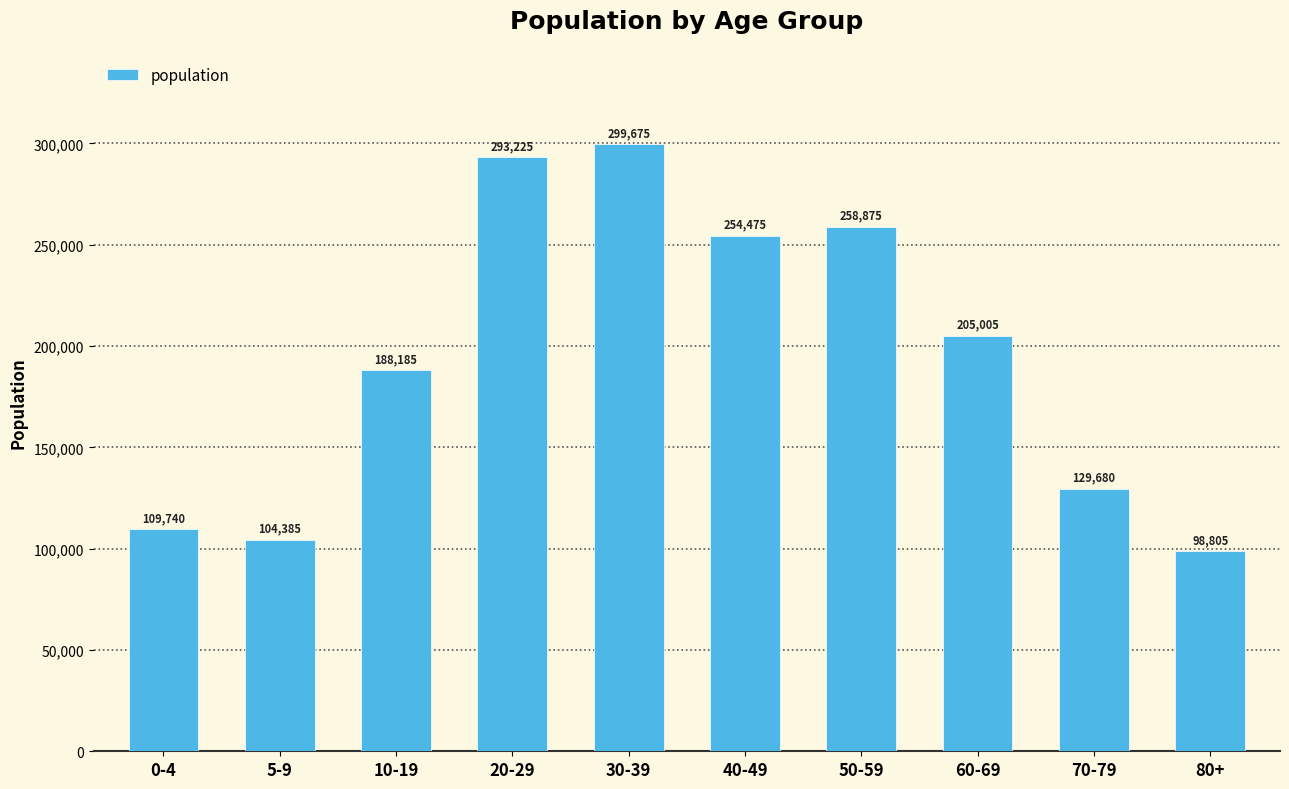

How many distinct data groups are displayed?

1